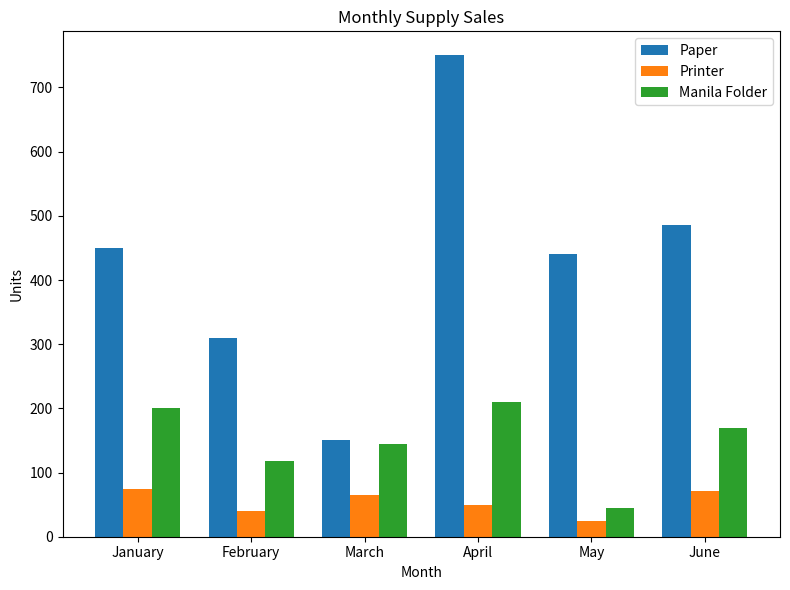

What is the total value across all series at June?

726